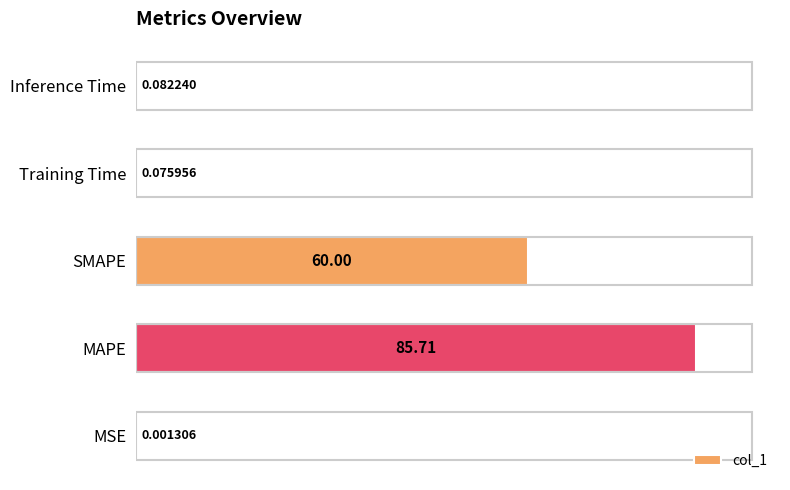

What is the sum of all values?

145.9